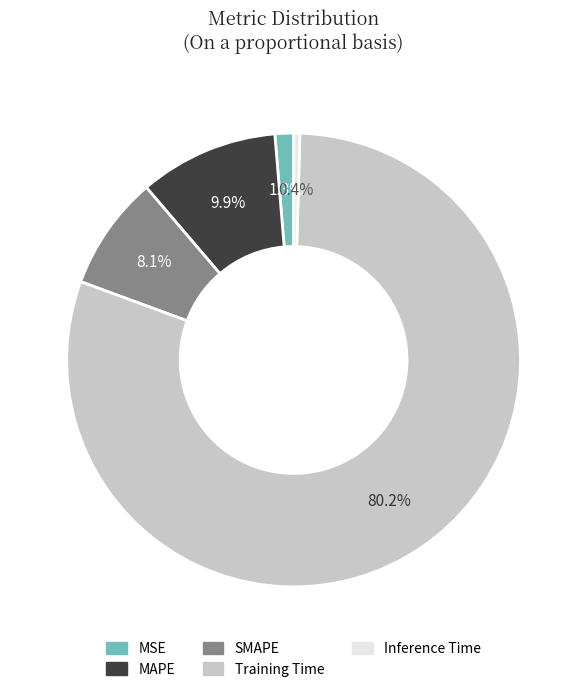

What portion of the pie excludes MSE?

98.7%